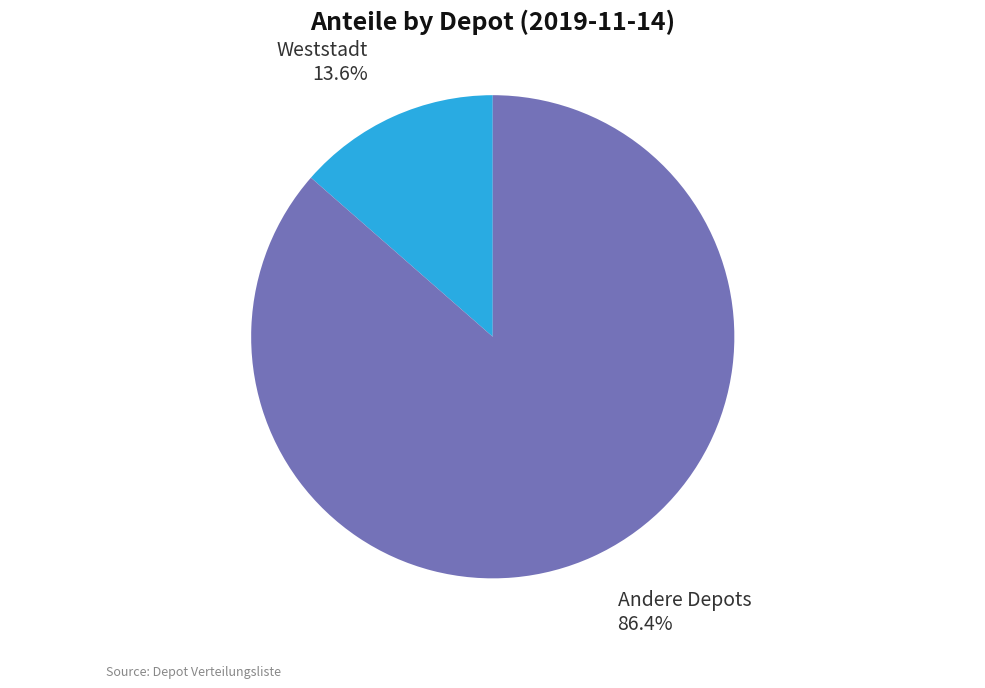

How many segments does this pie chart have?

2